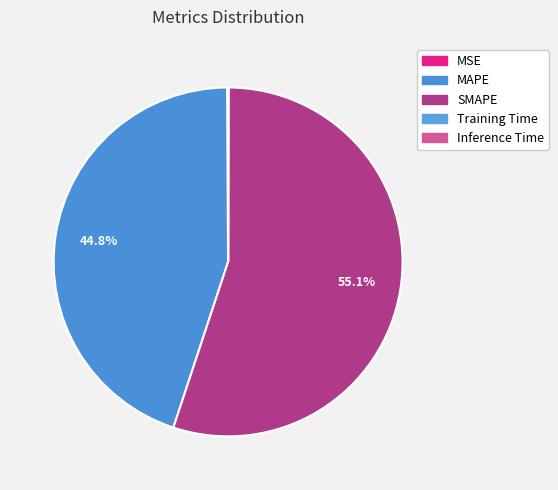

How many segments does this pie chart have?

5